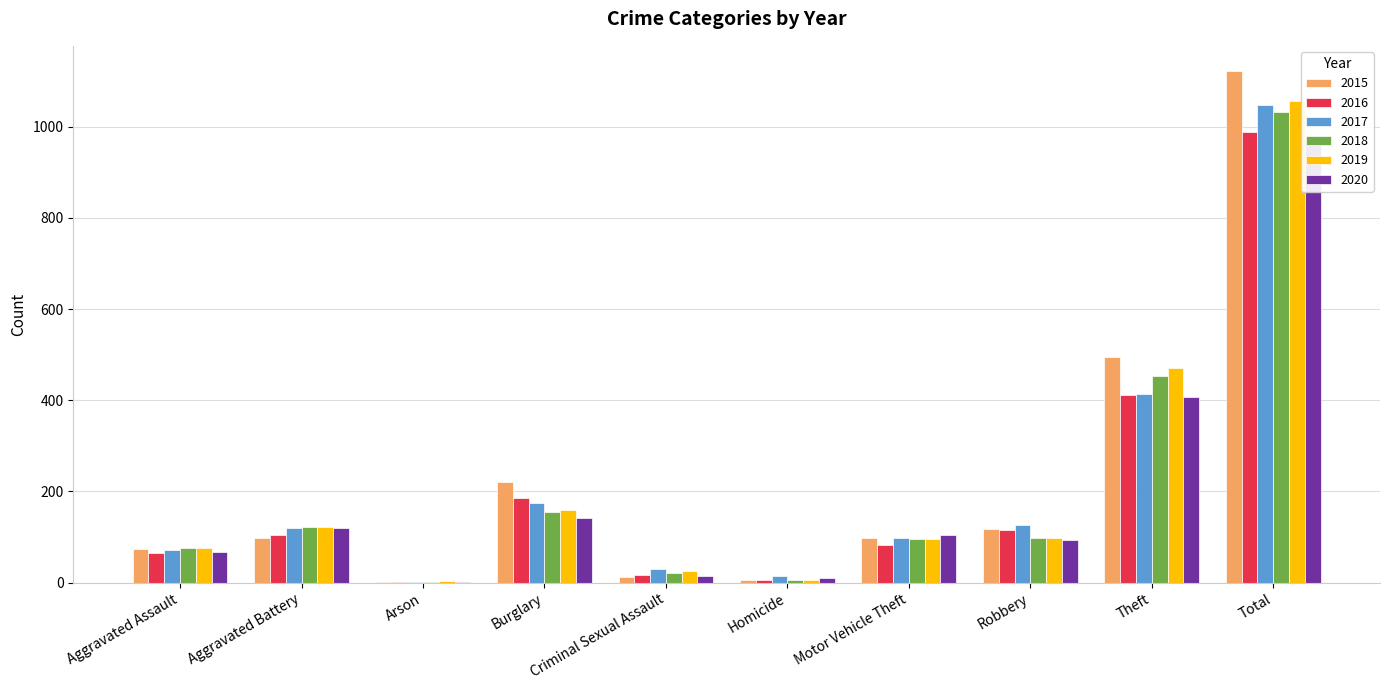

What is the sum of the 2016 values at Robbery and Criminal Sexual Assault?

131